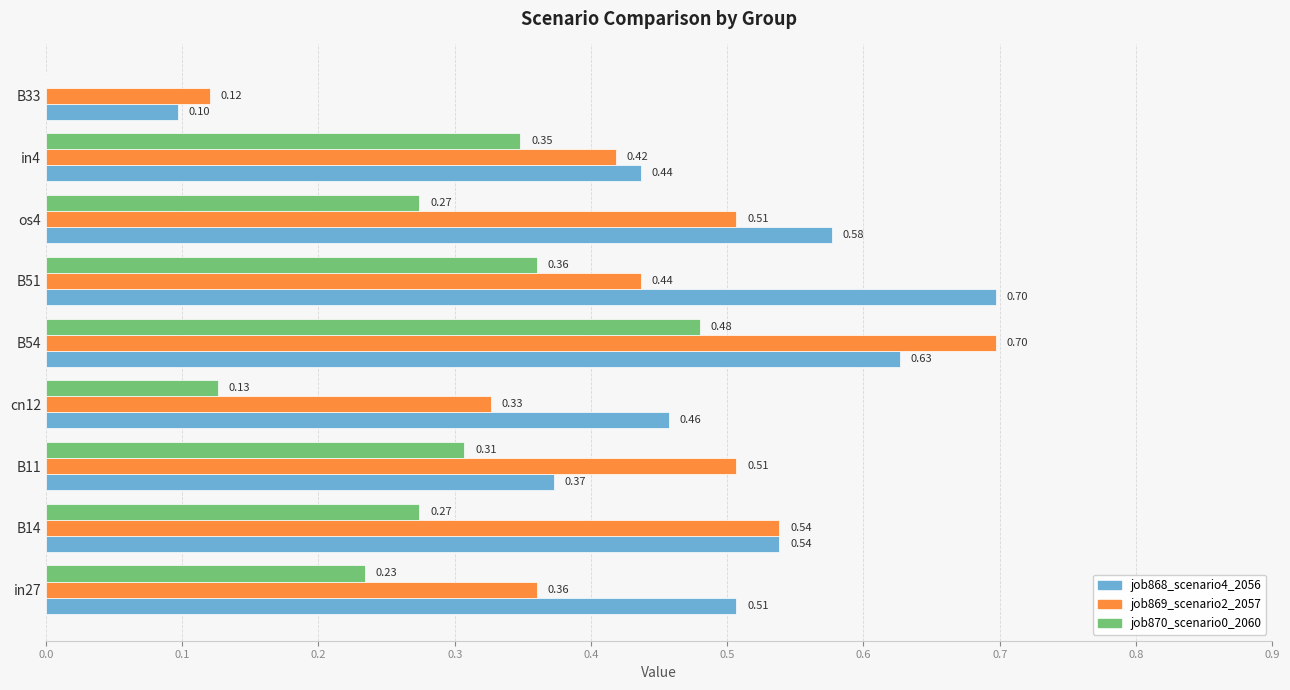

At which category is the sum across all series the highest?

B54